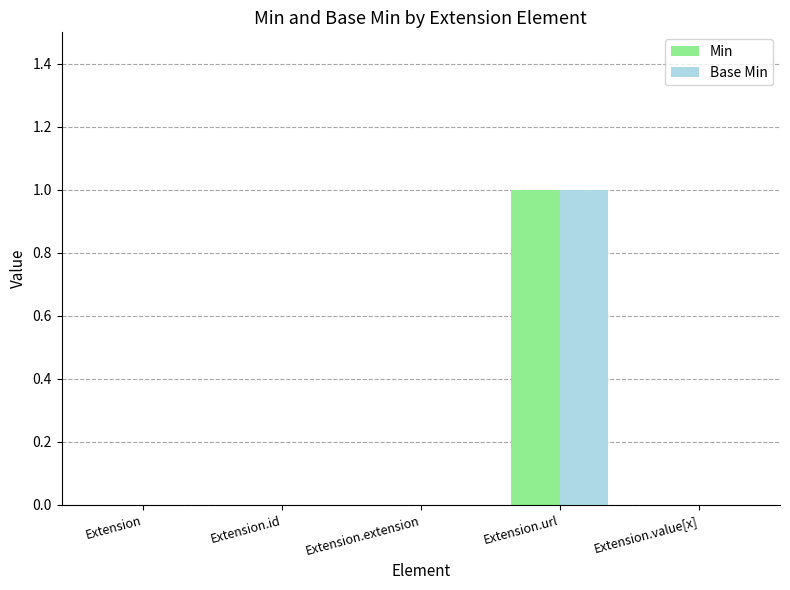

At which category is the sum across all series the highest?

Extension.url